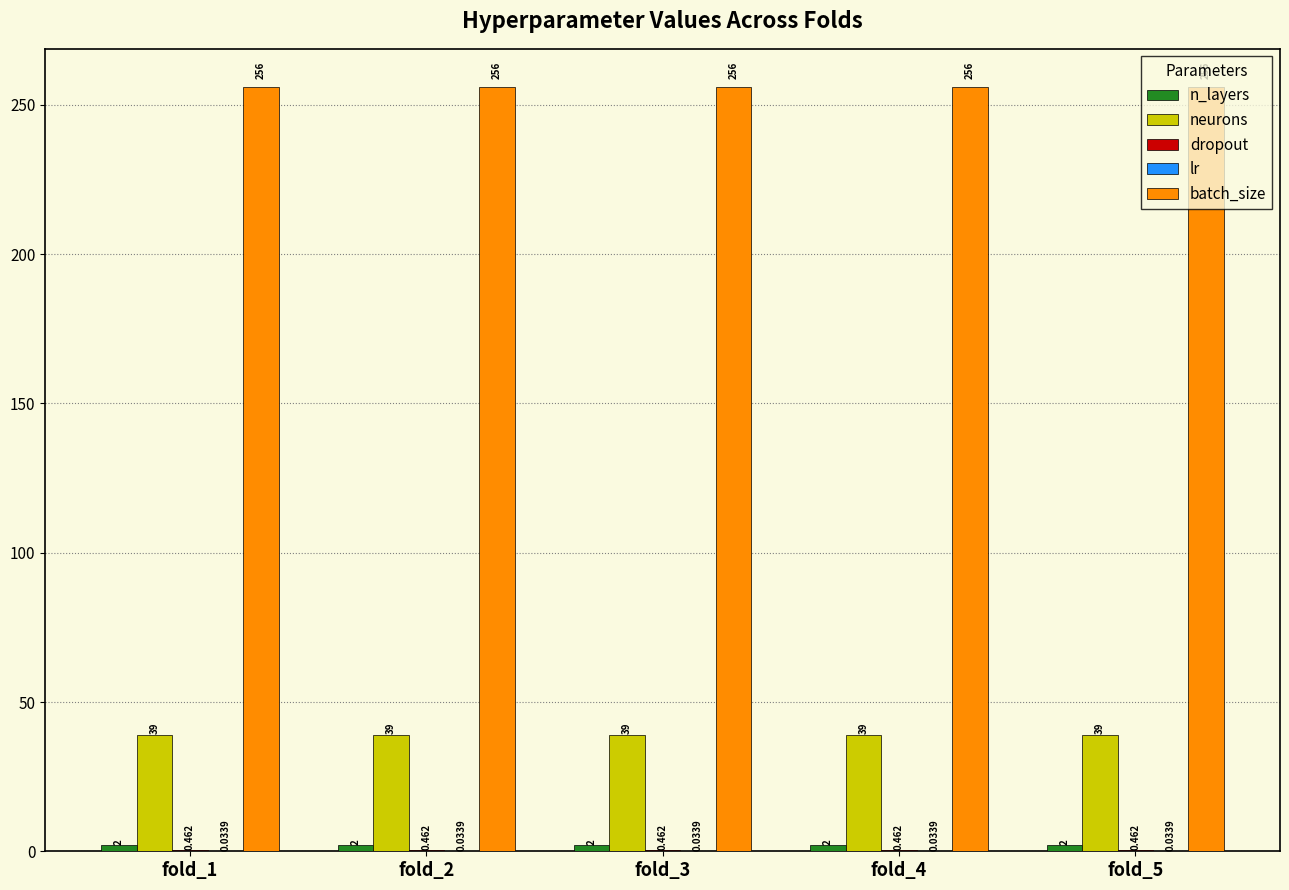

At fold_2, list the series in order from largest to smallest.

batch_size, neurons, n_layers, dropout, lr